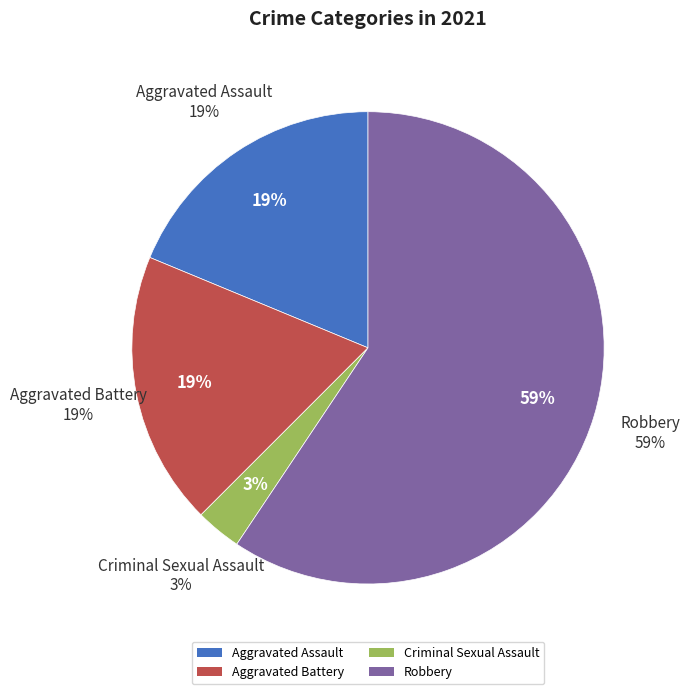

Which slice is the largest?

Robbery